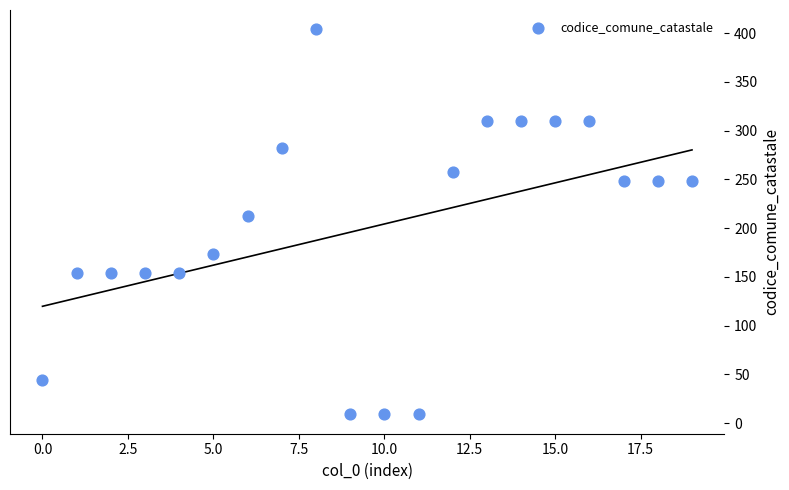

What Y value in the scatter plot is closest to 206?

213